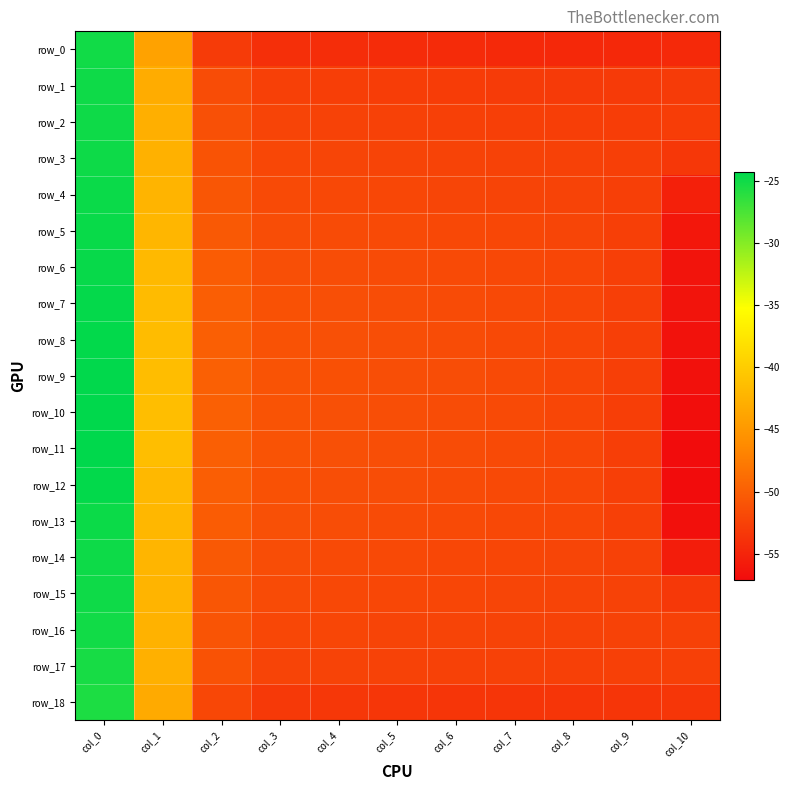

What is the difference between the maximum and second lowest values in the row_17 series?

27.3